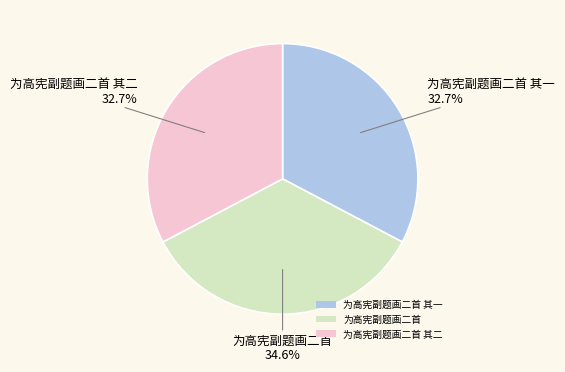

How many segments does this pie chart have?

3